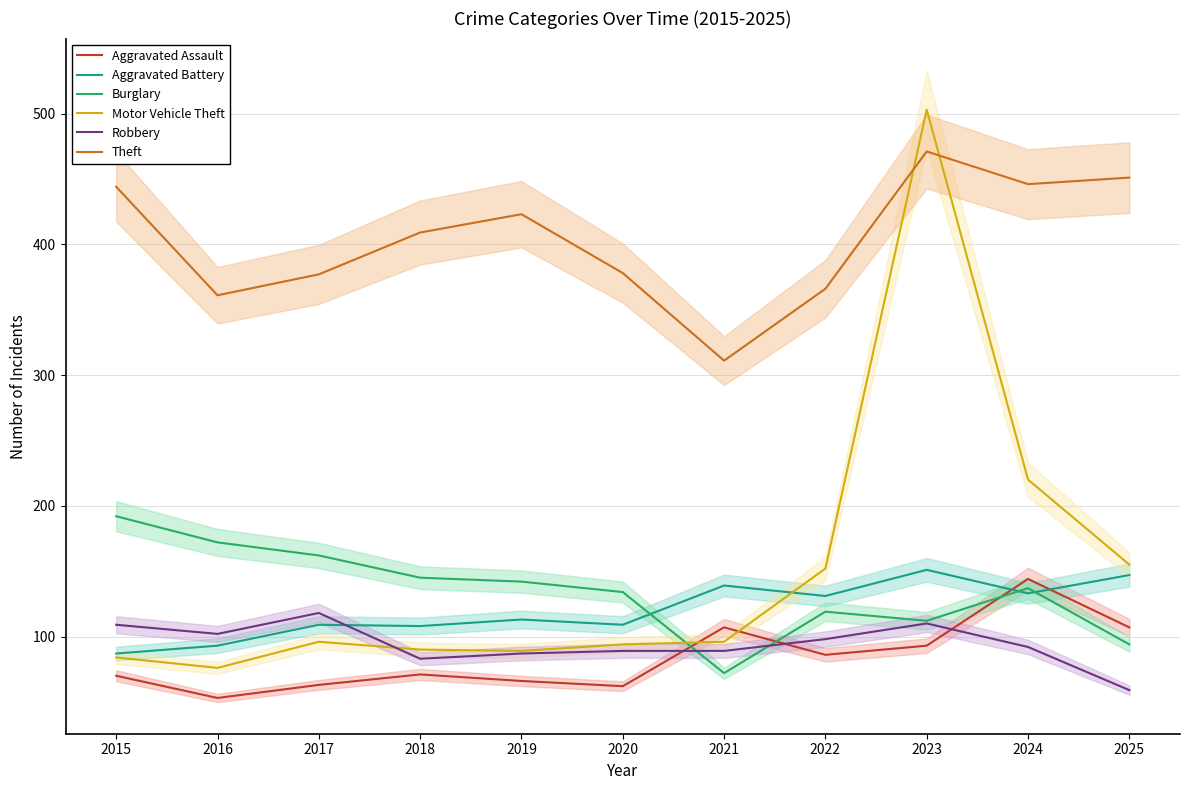

What is the value of the Robbery point at the 9th from the left?

110